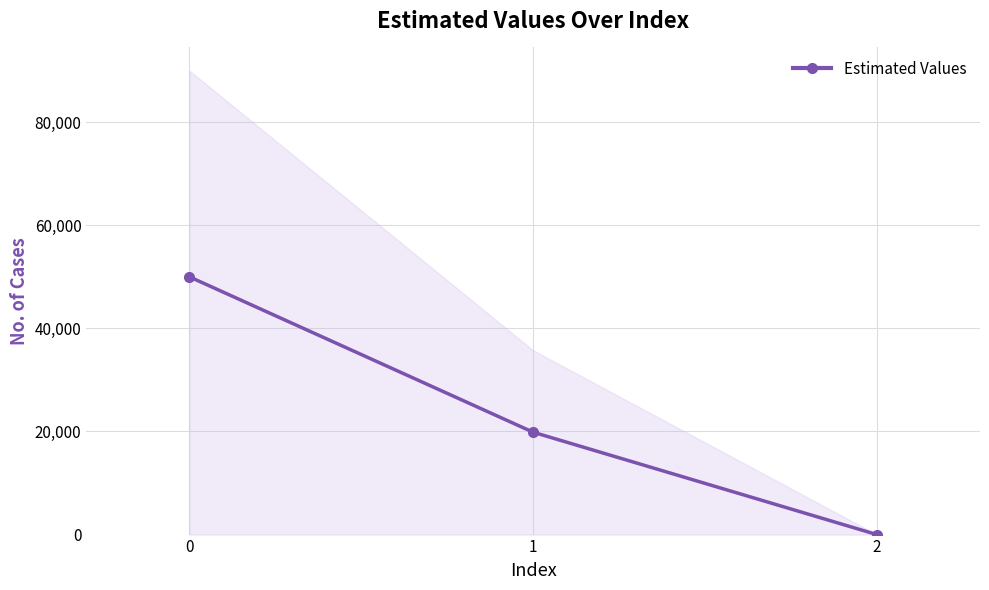

Where is the data nearest to the value 24995?

1